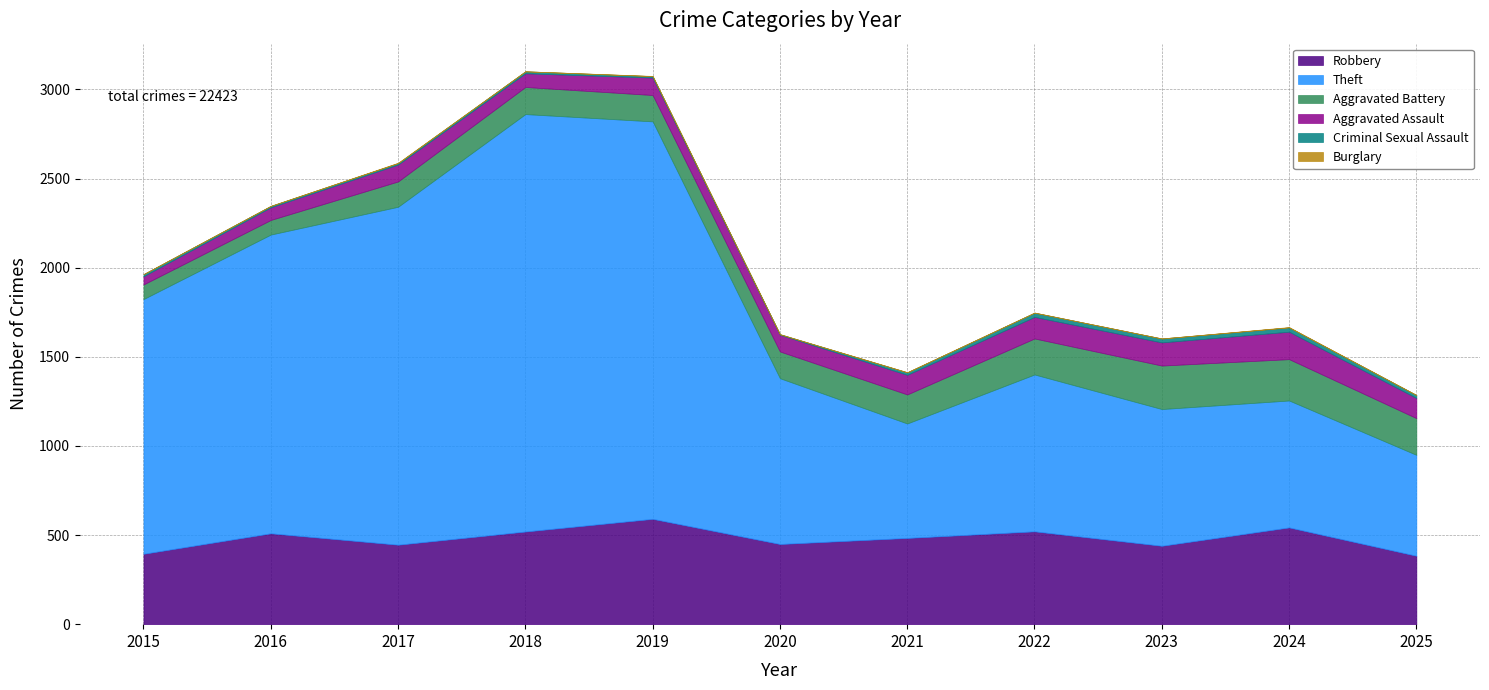

What is the average value of the Burglary series?

1